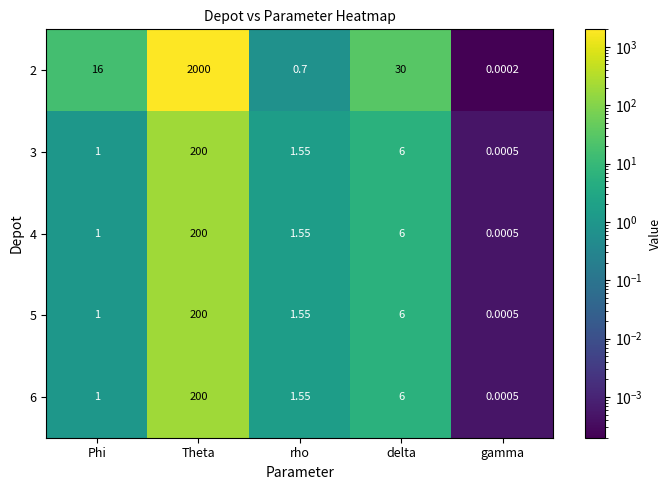

At which label does 4 reach its minimum?

gamma